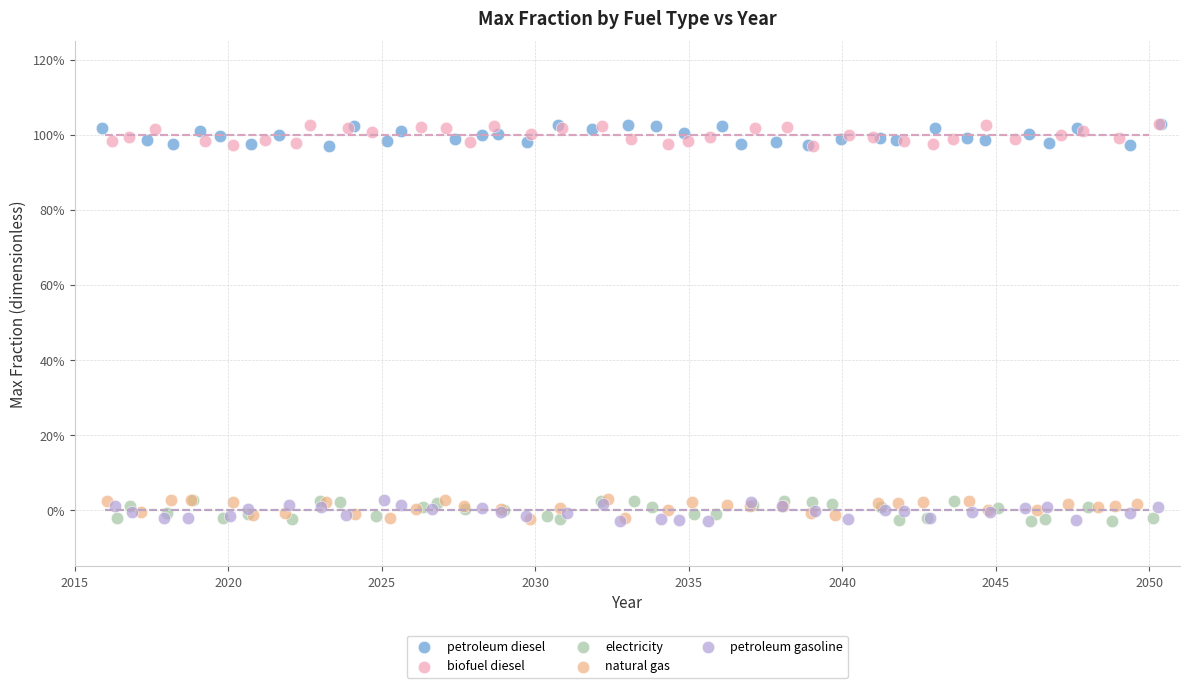

What are all the series names shown in the legend?

petroleum diesel, biofuel diesel, electricity, natural gas, petroleum gasoline